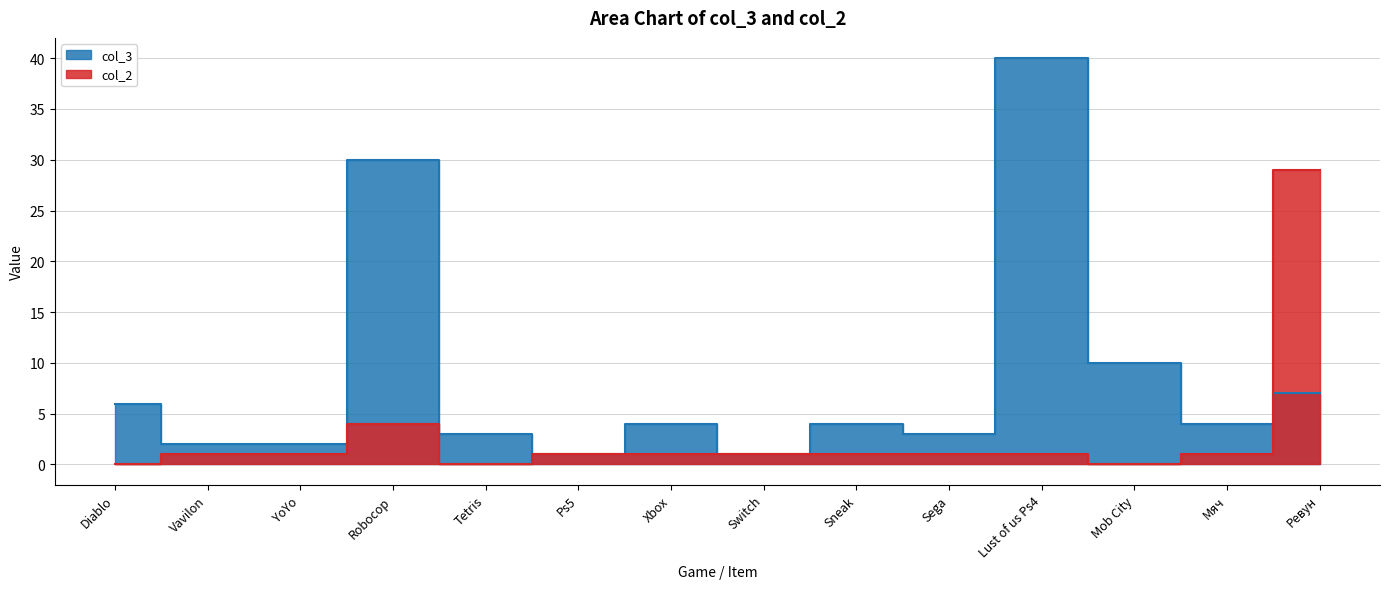

Reading left to right, what are all the values shown in this chart?

col_3: 6	2	2	30	3	1	4	1	4	3	40	10	4	7
col_2: 0	1	1	4	0	1	1	1	1	1	1	0	1	29